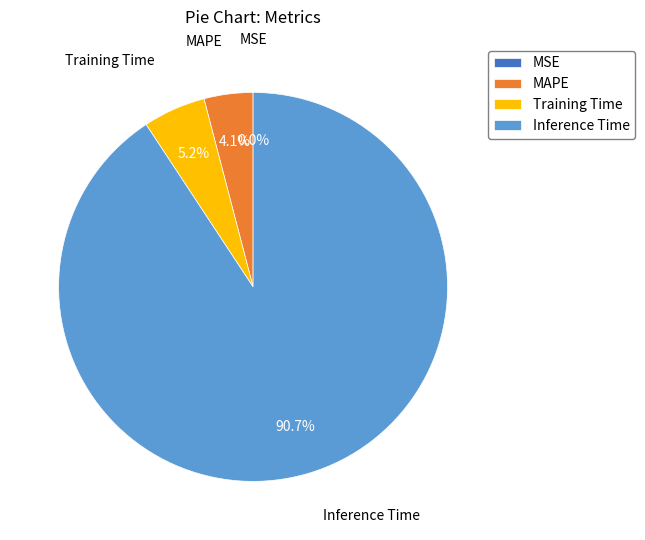

Is it true that MSE is 7% of the pie?

False